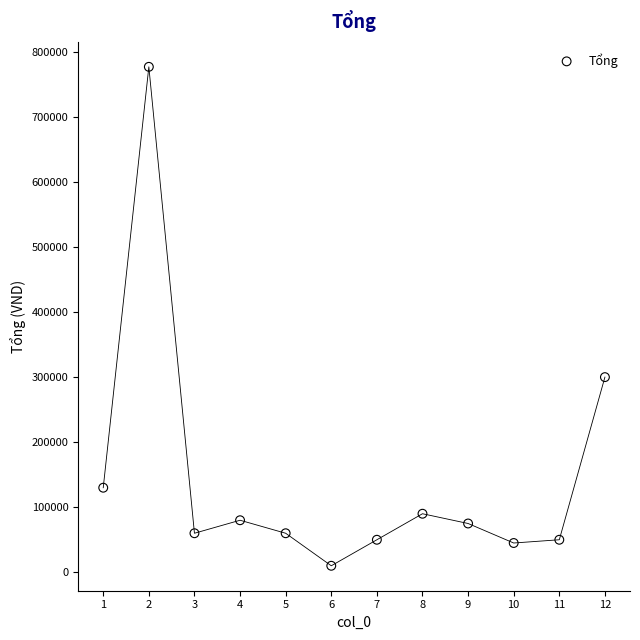

What Y value in the scatter plot is closest to 393500?

300000